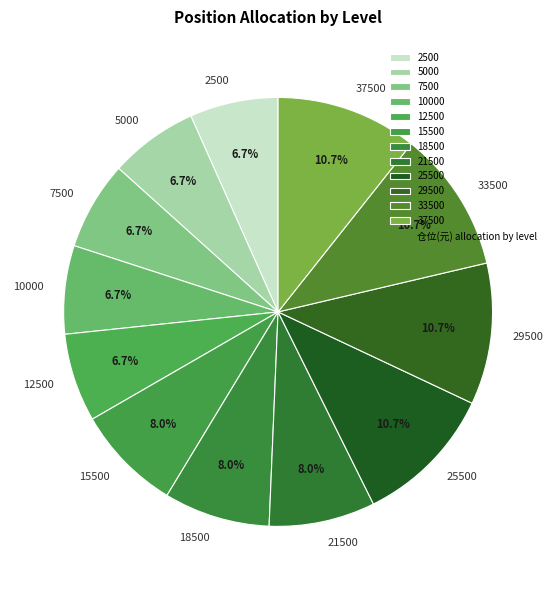

To the nearest percent, what portion does 12500 represent?

7%